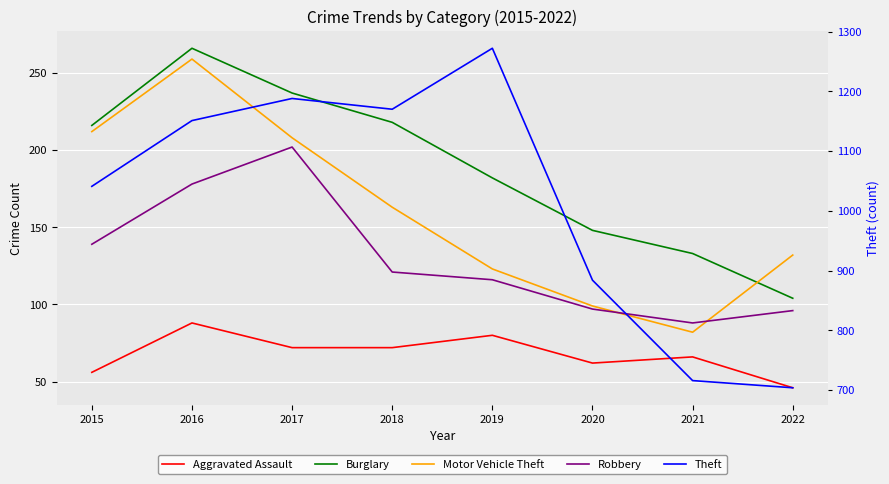

True or false: Theft and Aggravated Assault cross at least once.

False